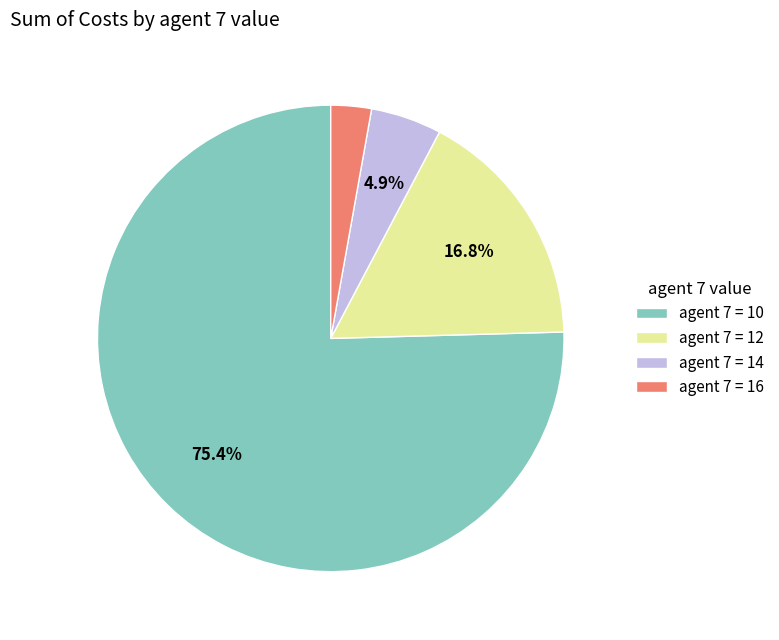

How many slices are in this pie chart?

4